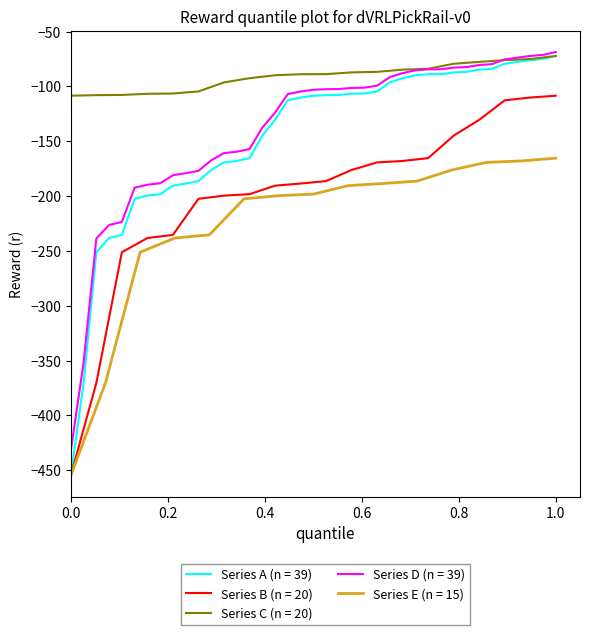

What is the lowest value of the Series A (n = 39) series?

-454.8